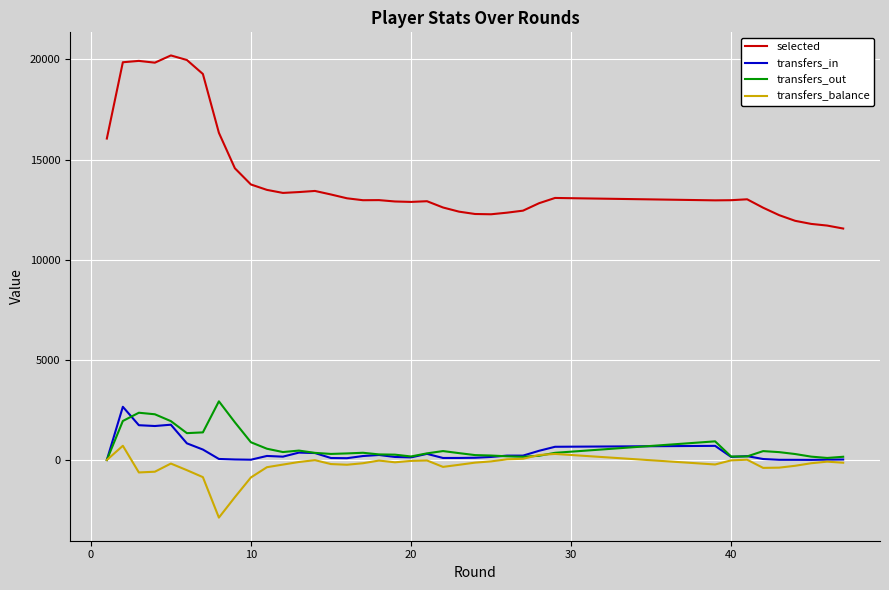

Does the chart display data point markers on the line(s)?

No